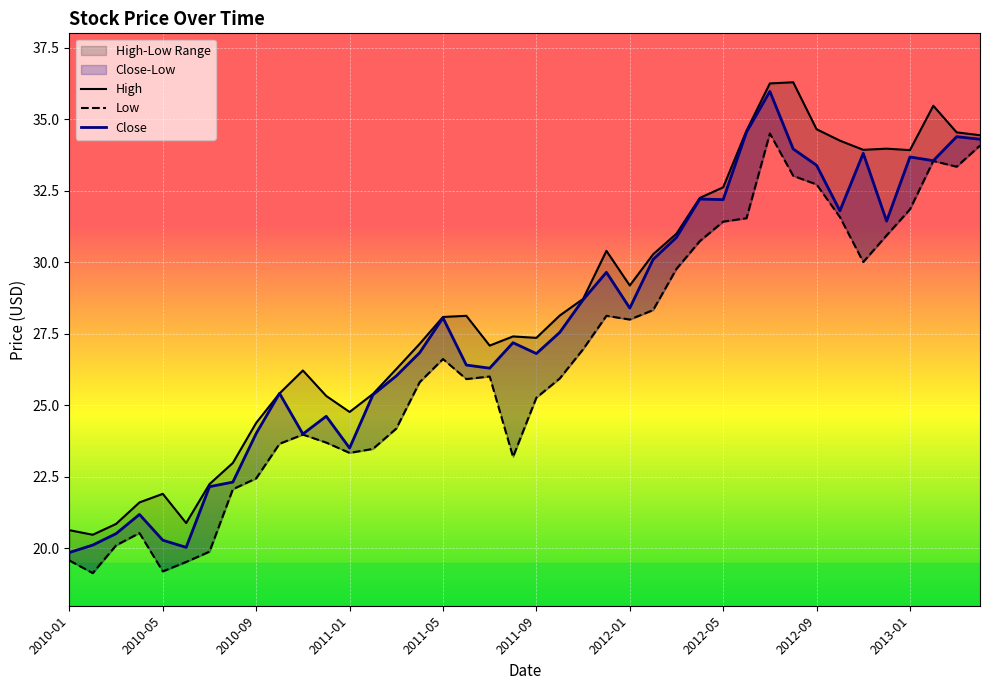

What is the sum of all High values?

1139.6